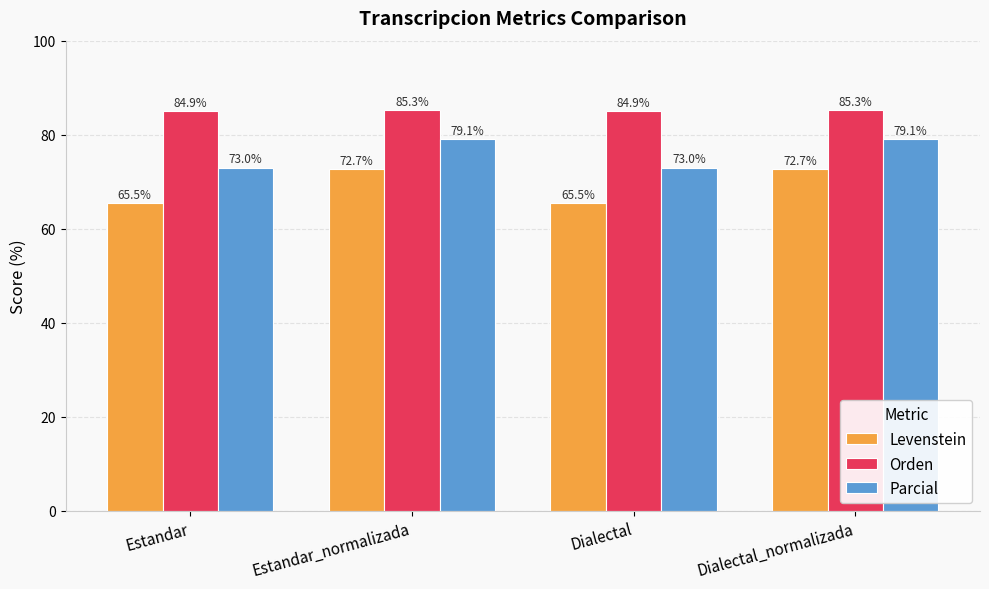

What is the minimum value shown in the chart?

65.5